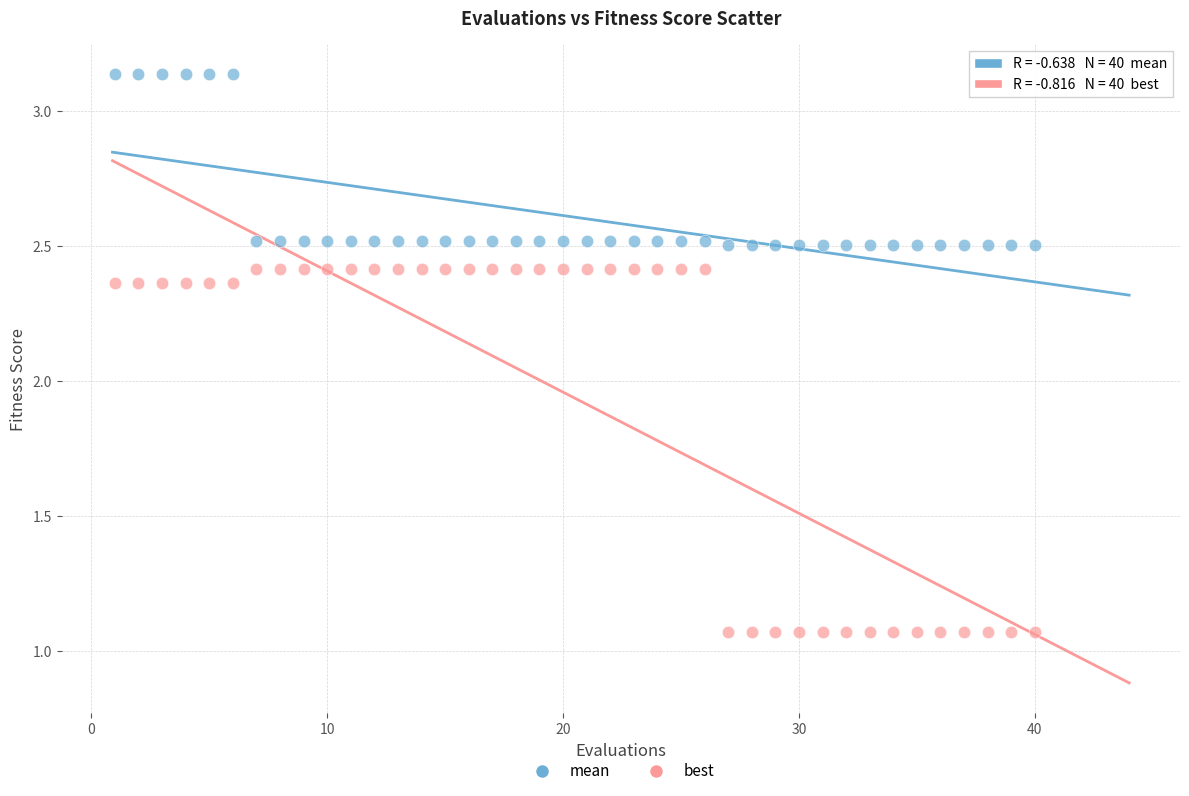

Which series reaches the maximum Y coordinate?

mean